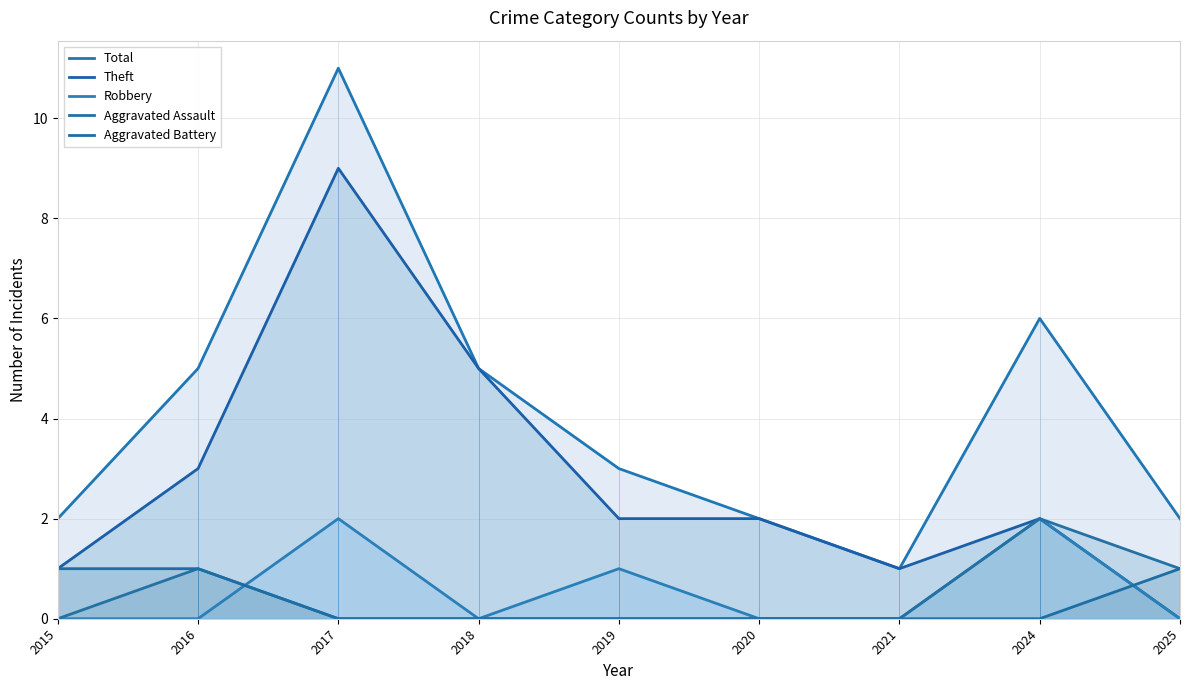

List the labels in order of Aggravated Assault value, largest first.

2024, 2016, 2025, 2015, 2017, 2018, 2019, 2020, 2021